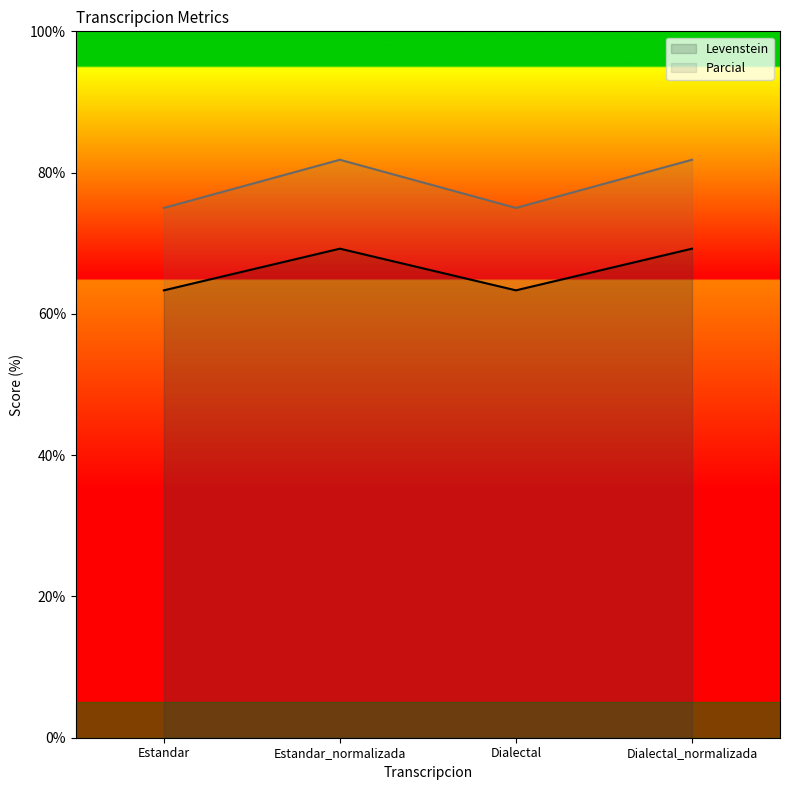

At which label is Parcial closest to 66?

Estandar